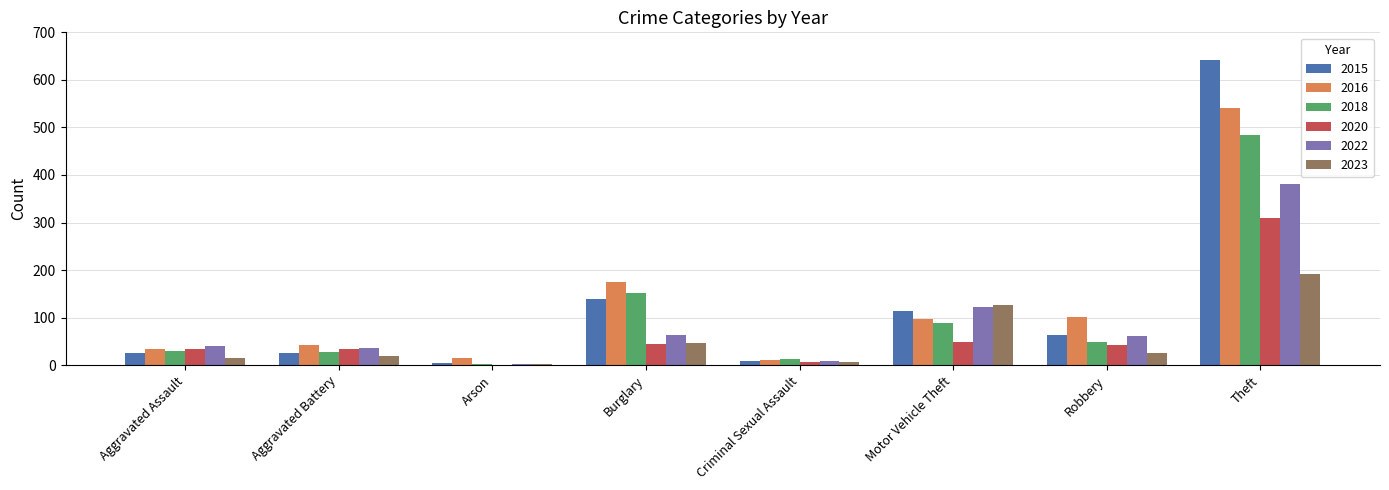

What is the highest value of the 2022 series?

381